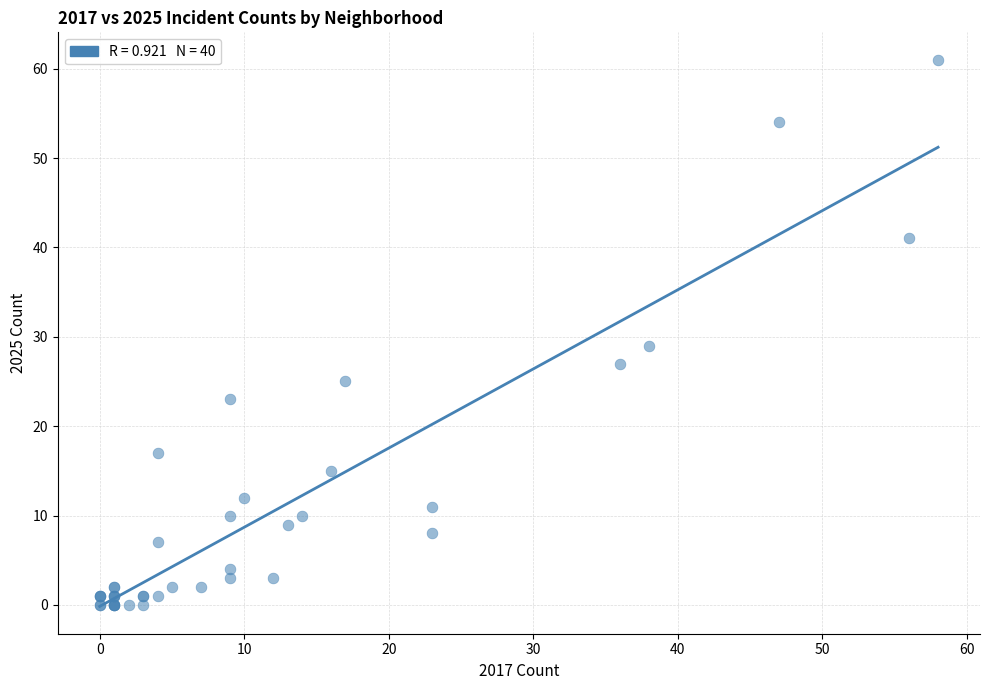

What Y value in the scatter plot is closest to 30?

29